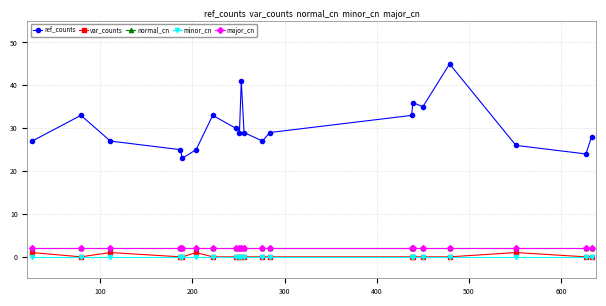

Is this an area chart (filled region under the line)?

No